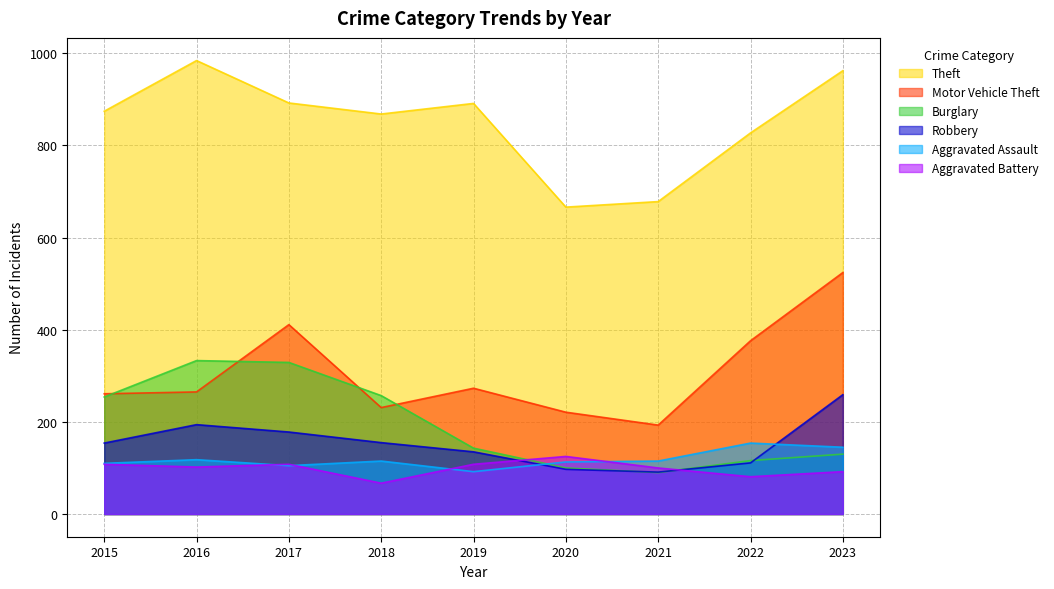

What is the approximate value of Burglary at 2017, to the nearest 5?

330